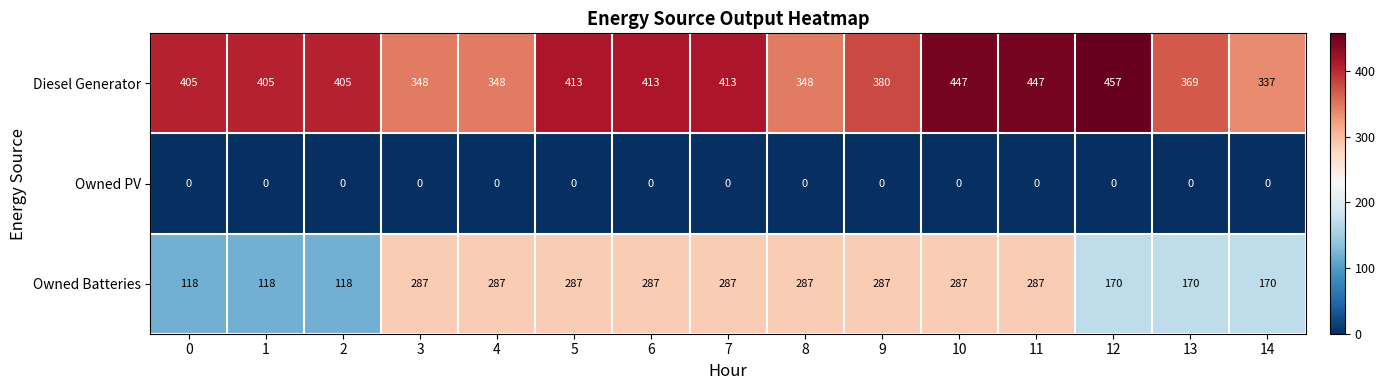

What is the total value across all series at 2?

523